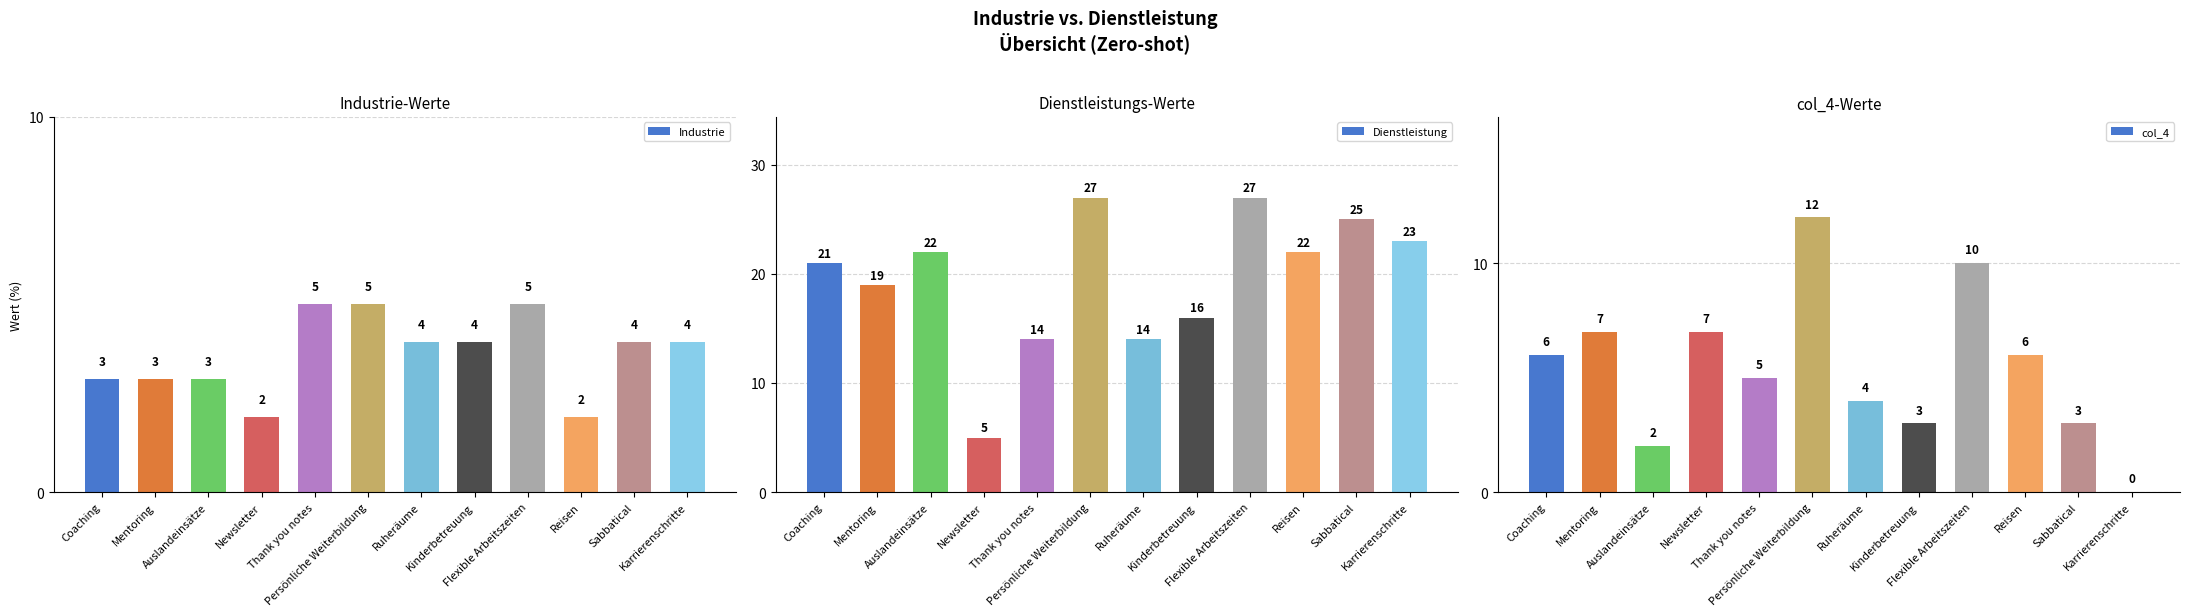

Reading left to right, extract all data points from this chart.

Industrie: 3	3	3	2	5	5	4	4	5	2	4	4
Dienstleistung: 21	19	22	5	14	27	14	16	27	22	25	23
col_4: 6	7	2	7	5	12	4	3	10	6	3	0